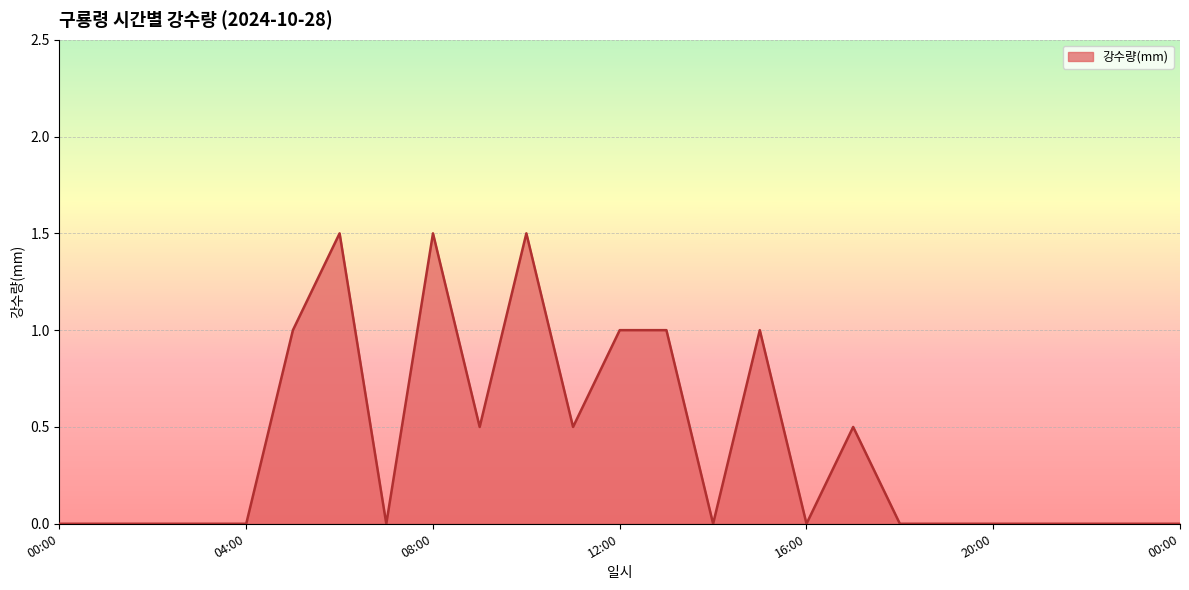

How many lines are shown in the chart?

1